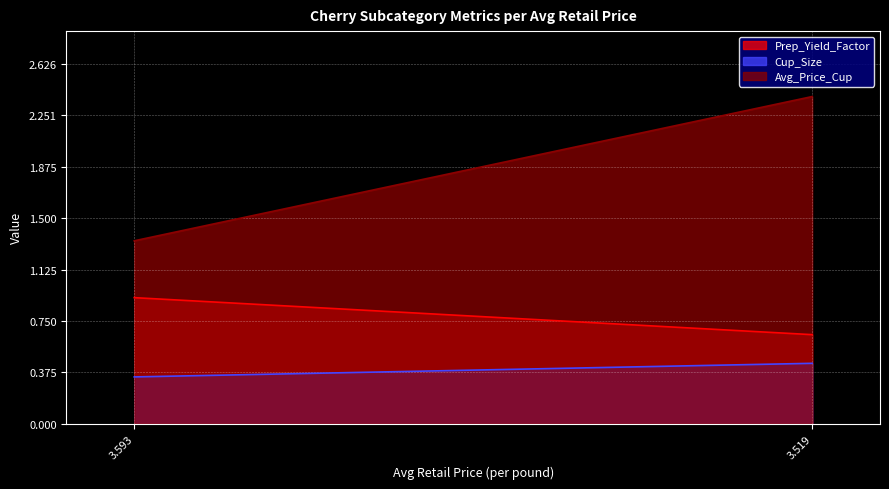

What is the difference between the maximum and minimum values in the Cup_Size series?

0.1